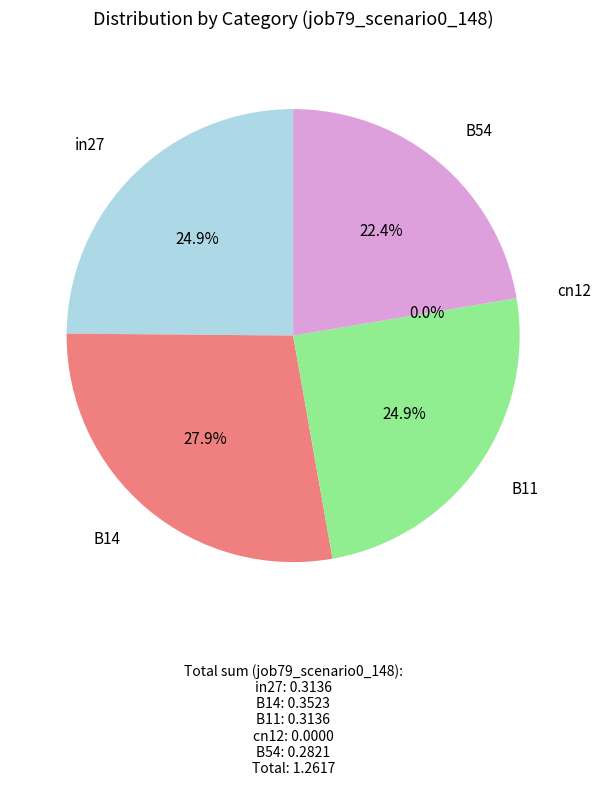

To the nearest percent, what is the difference between the B54 and cn12 slice percentages?

22%